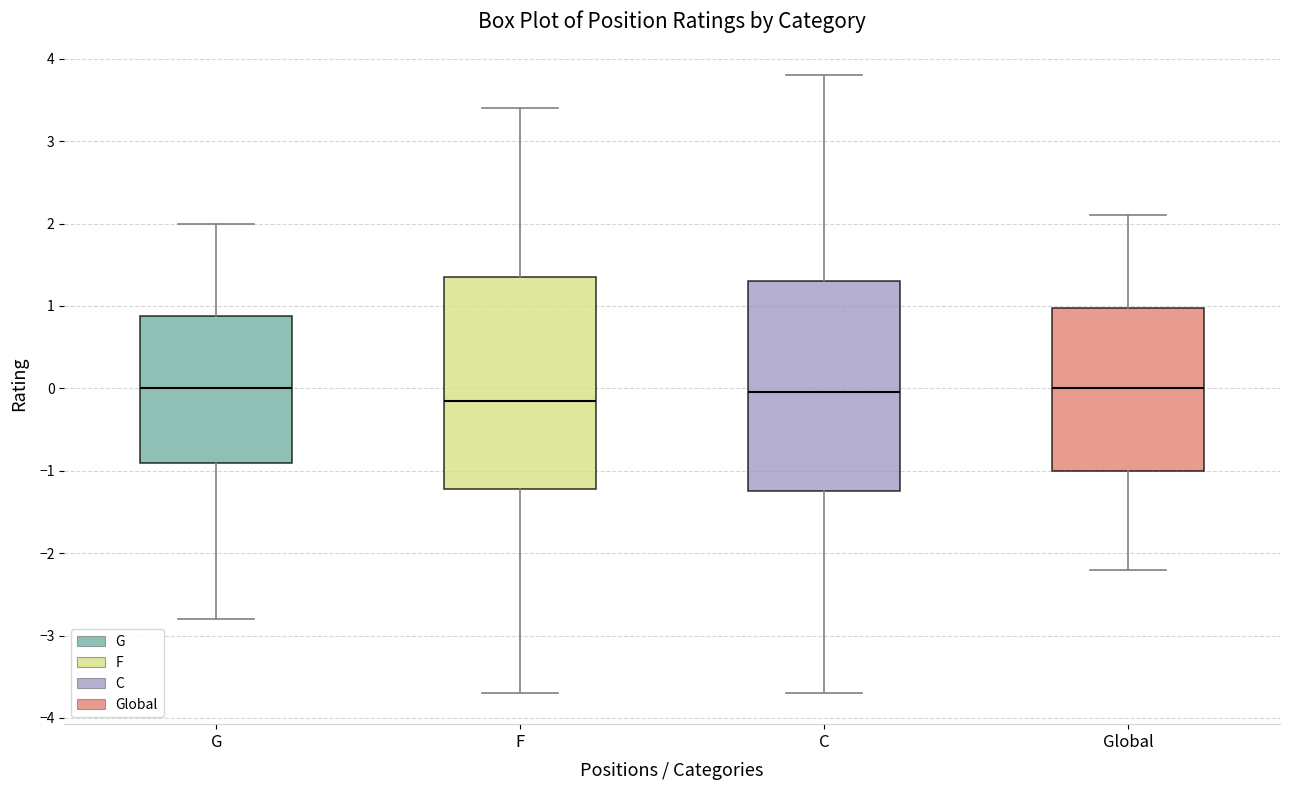

Reading left to right, transcribe this box plot: for each box, give where its median line is, the range the box spans, and where its two whiskers end, as read against the y-axis. The values are not printed on the chart, so give them approximately, as read against the axis.

G: median 0.0, box -0.9 to 0.9, whiskers -2.8 to 2.0
F: median -0.1, box -1.2 to 1.4, whiskers -3.7 to 3.4
C: median 0.0, box -1.2 to 1.3, whiskers -3.7 to 3.8
Global: median 0.0, box -1.0 to 1.0, whiskers -2.2 to 2.1